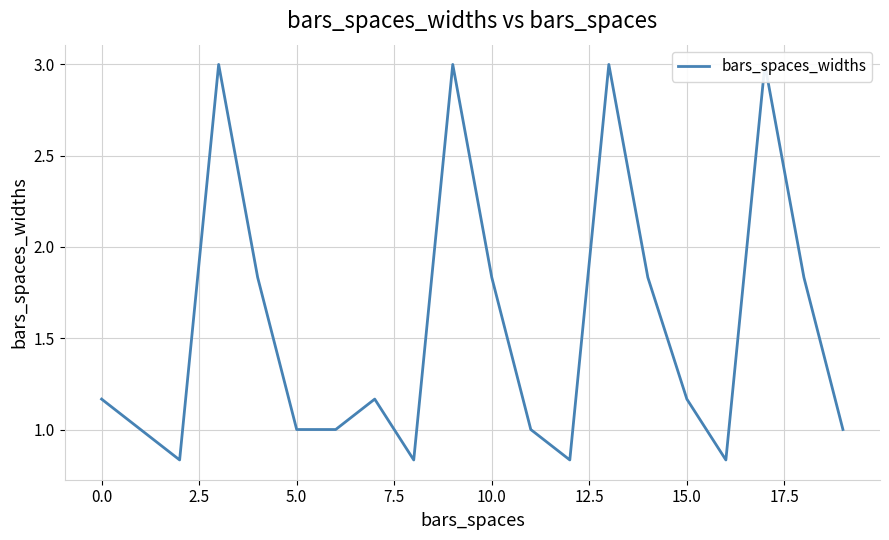

What position from the right is 13?

7